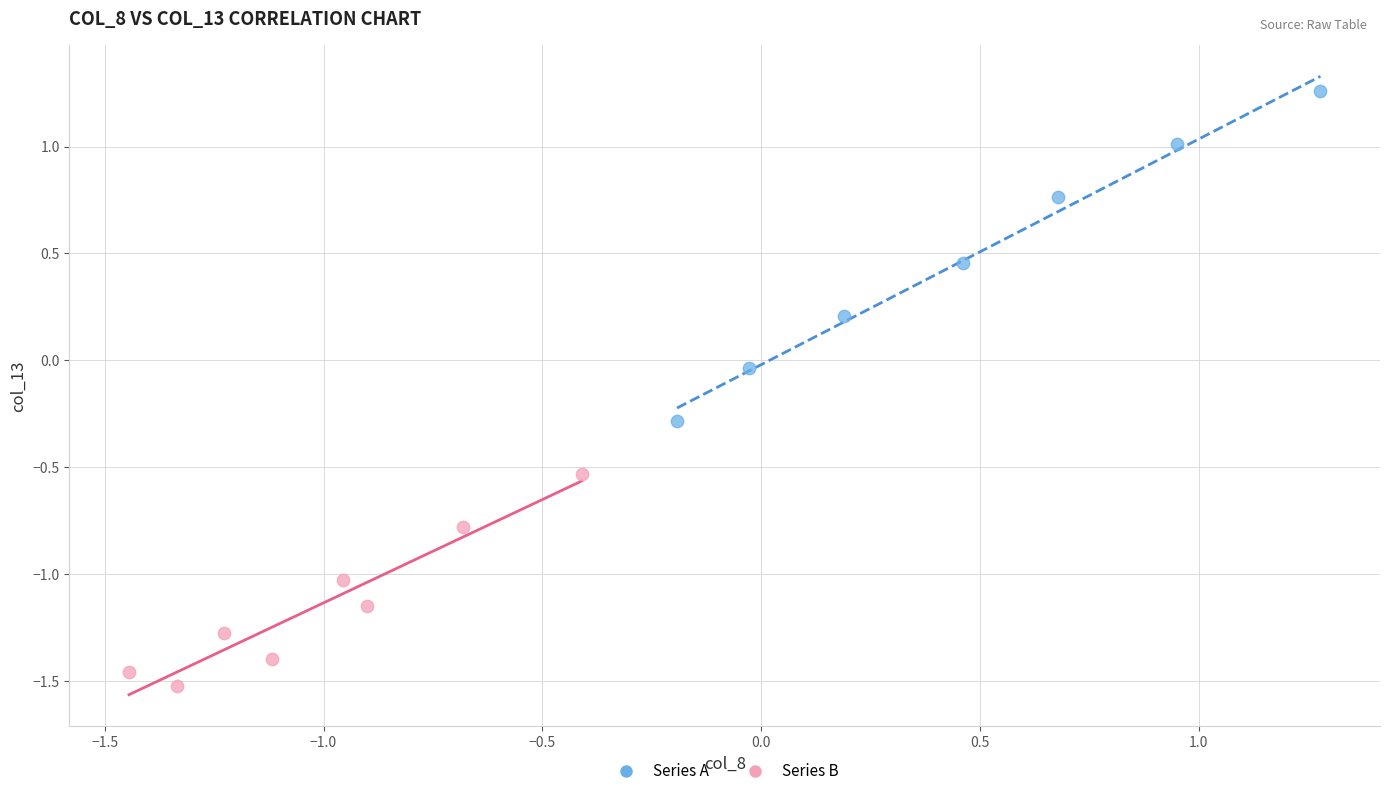

Which series has the widest spread of Y values?

Series A